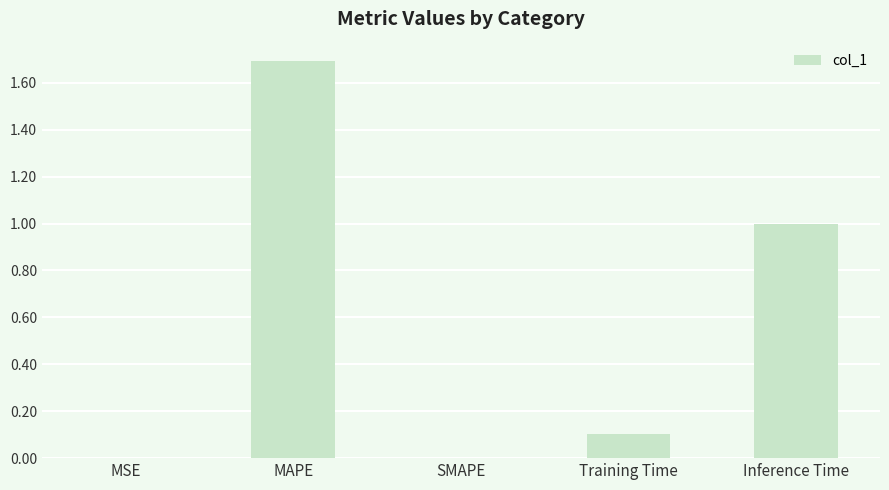

The value at Training Time is 0.1. True or false?

True